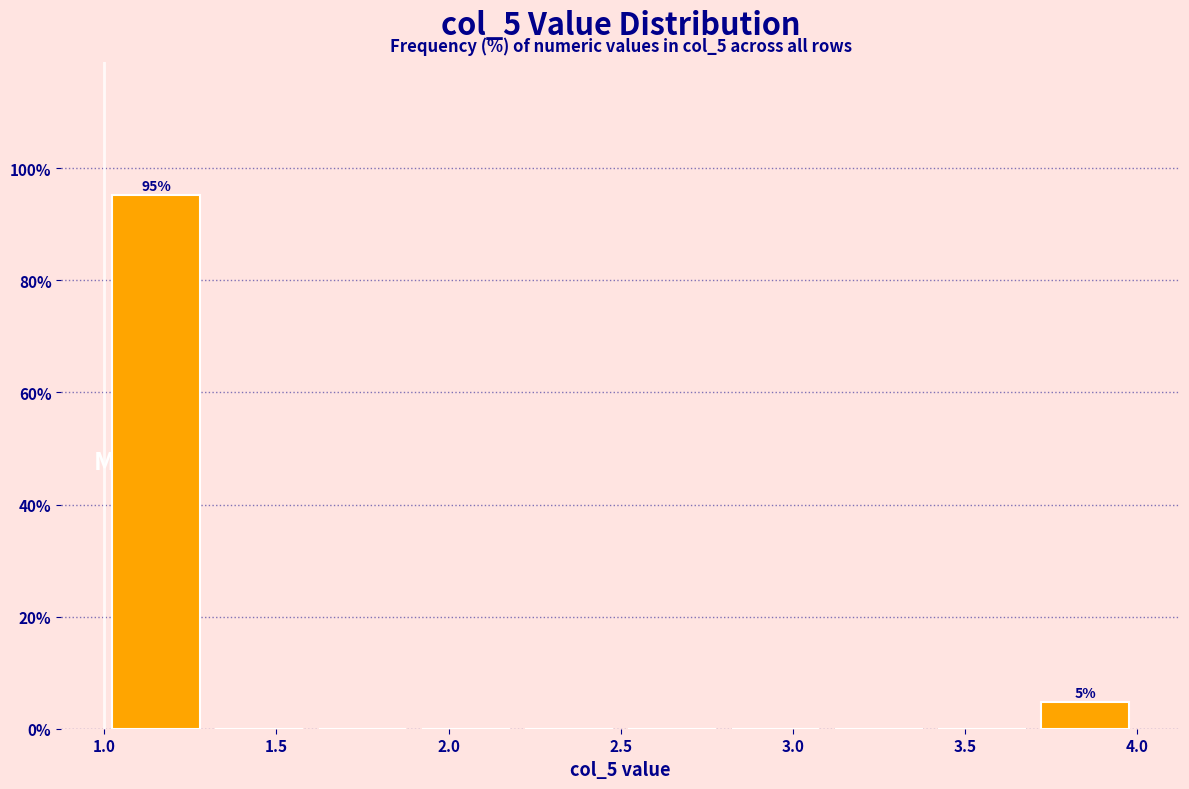

Which range on the x-axis has the tallest bar?

1.0 to 1.3